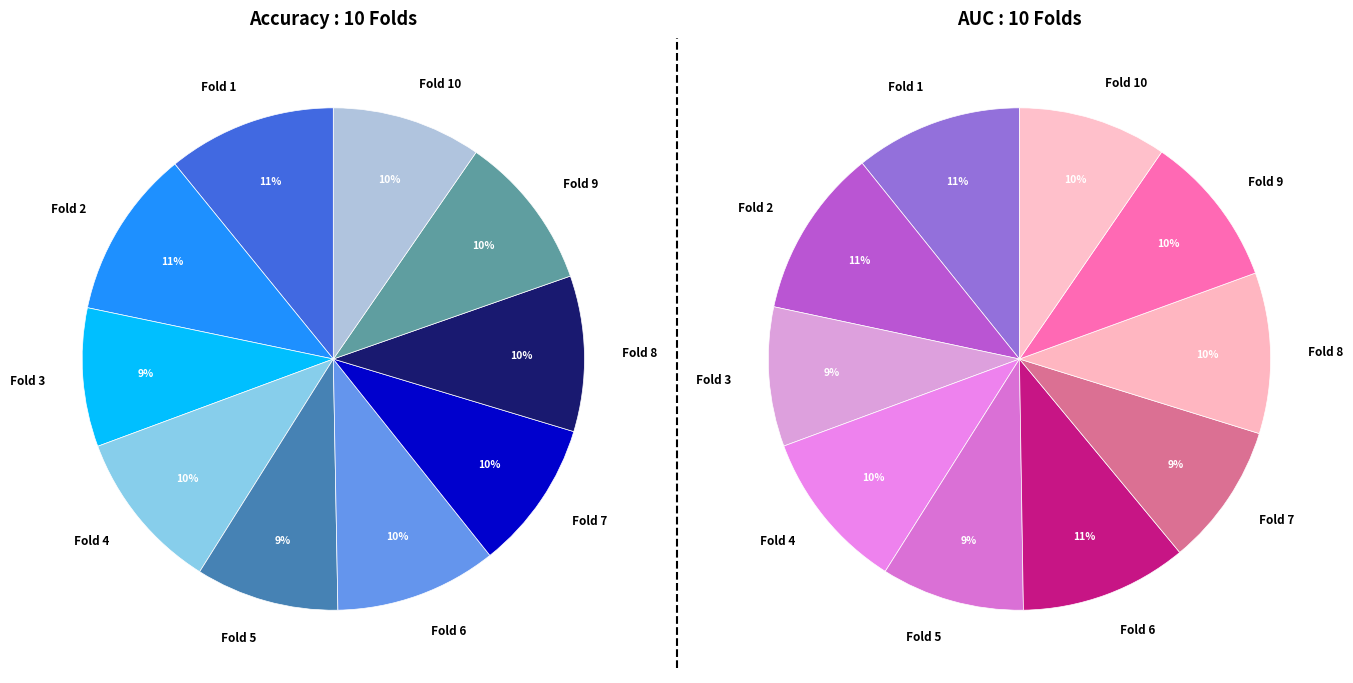

Which category has the smallest portion of the pie?

Fold 3